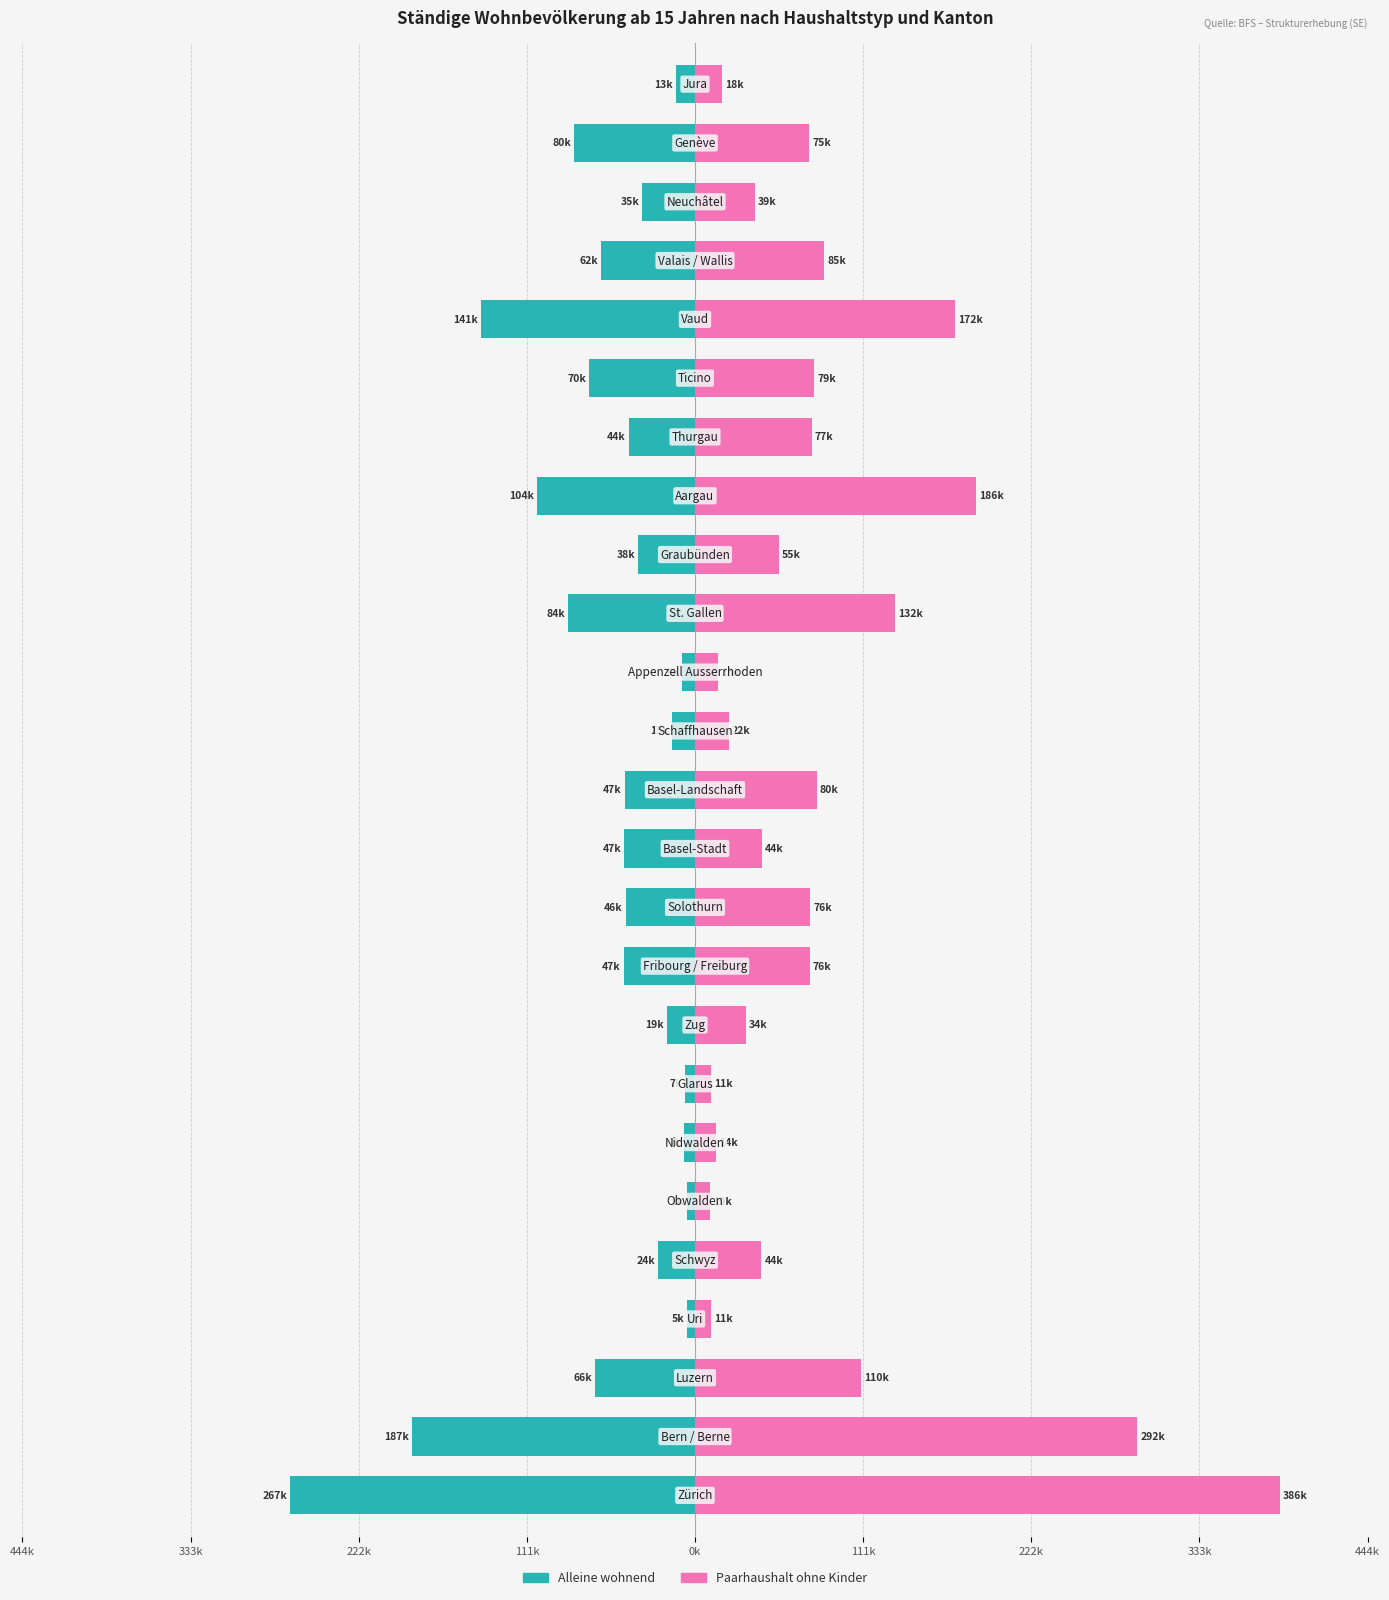

The value of Paarhaushalt ohne Kinder at 11 is 67.2. True or false?

False